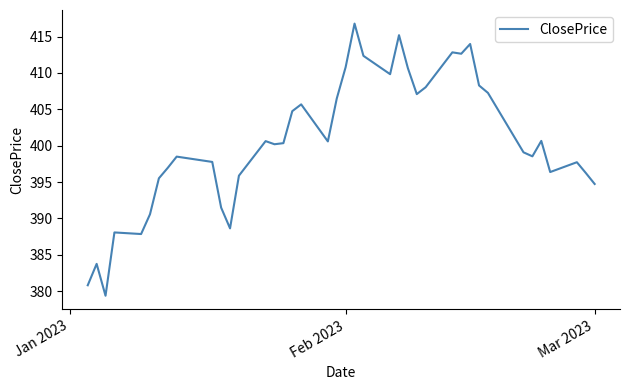

What is the greatest value displayed?

416.8